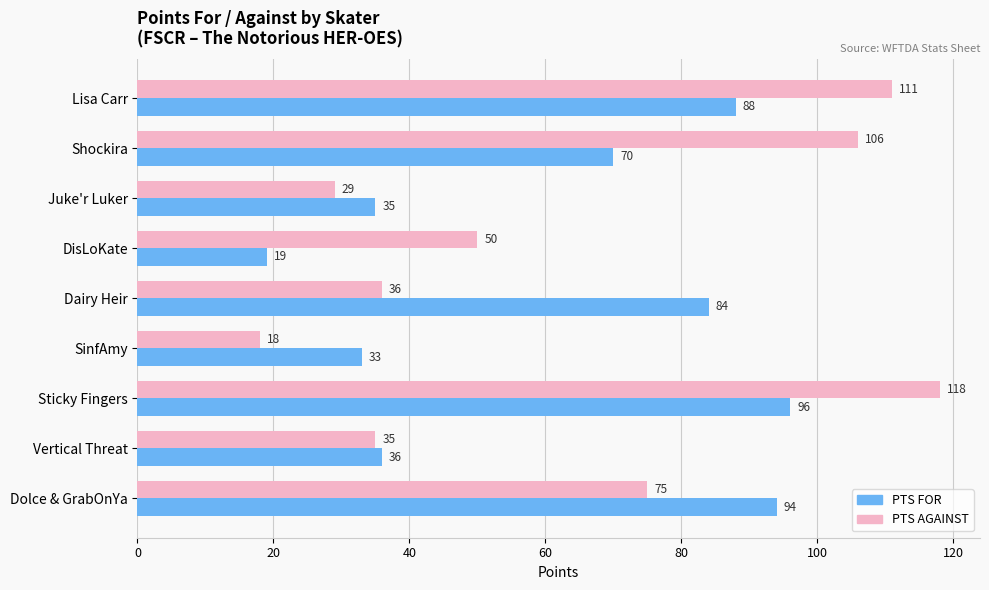

Rank the series by their average value, from highest to lowest.

PTS AGAINST, PTS FOR